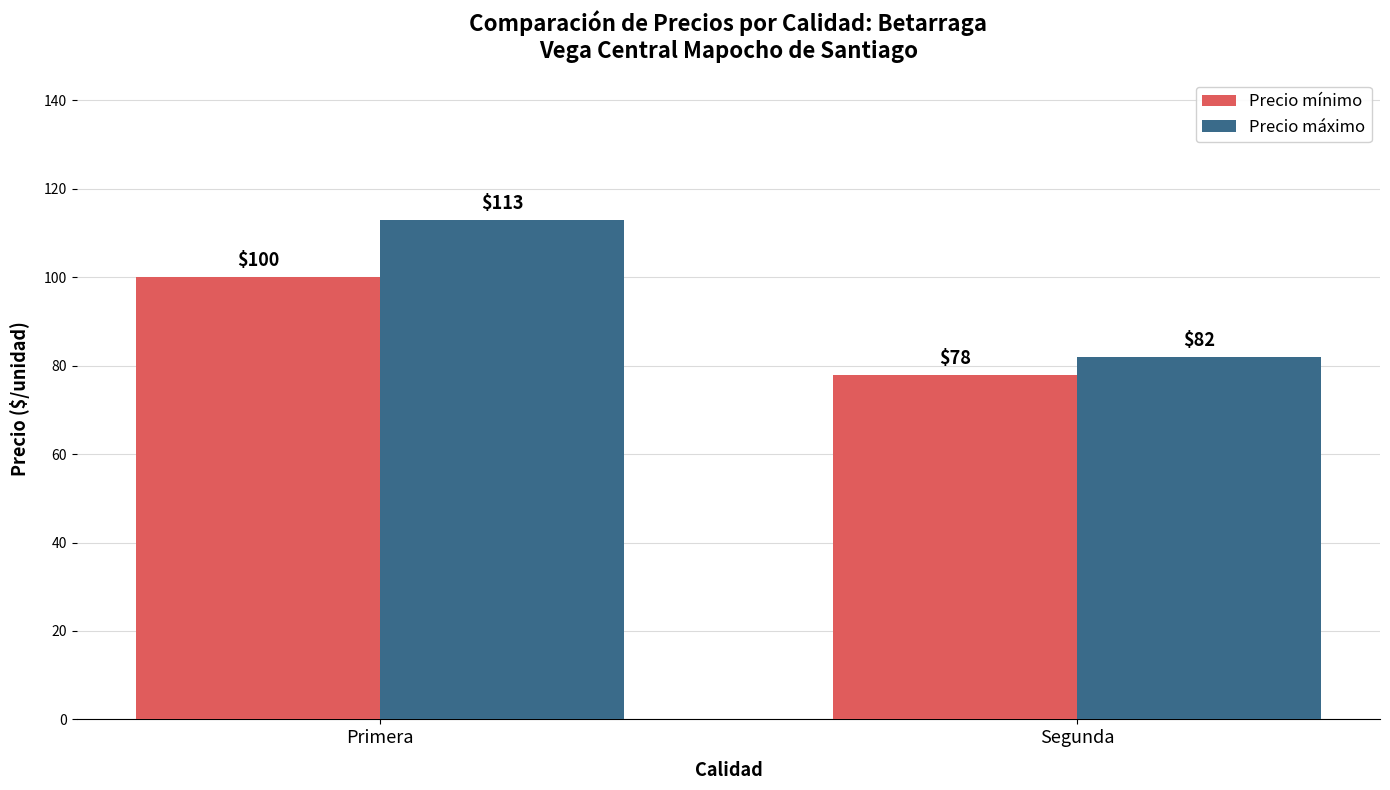

What position from the right is Segunda?

1